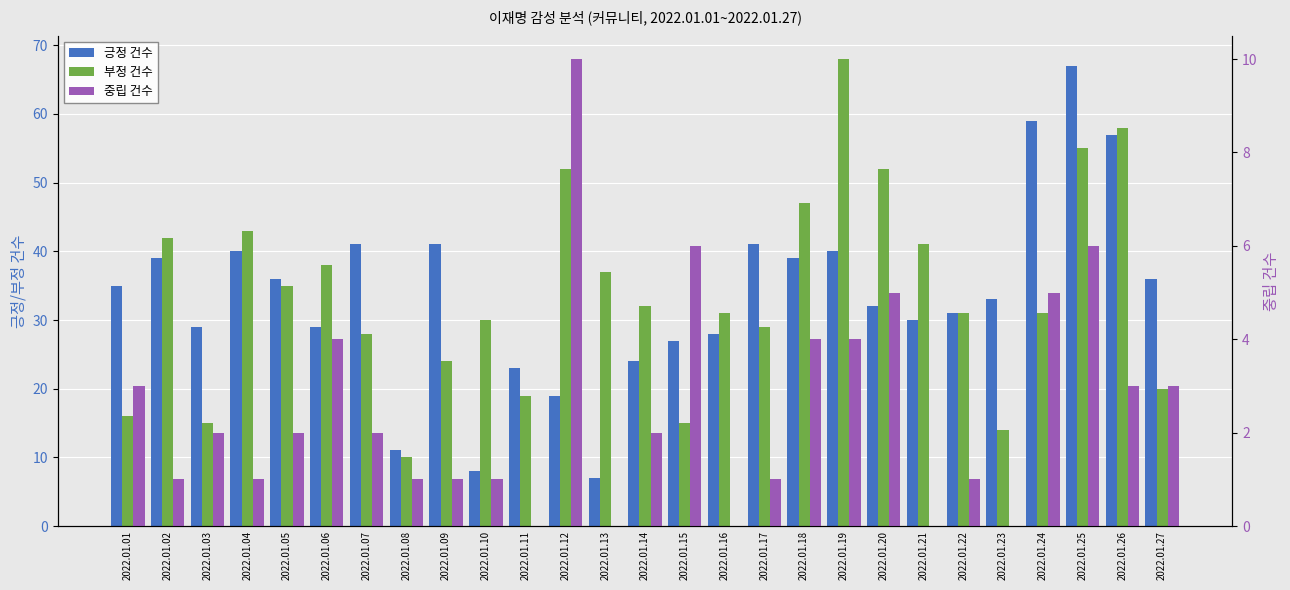

Rank the series by their maximum value, from highest to lowest.

부정 건수, 긍정 건수, 중립 건수